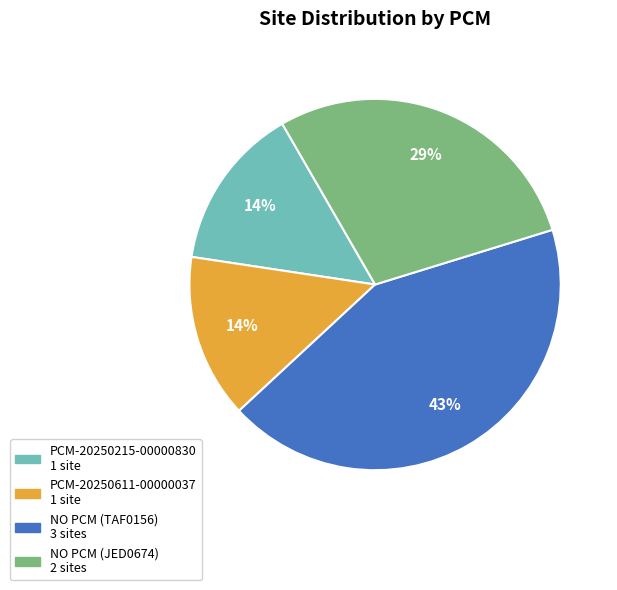

Is it true that NO PCM (JED0674) is 16% of the pie?

False